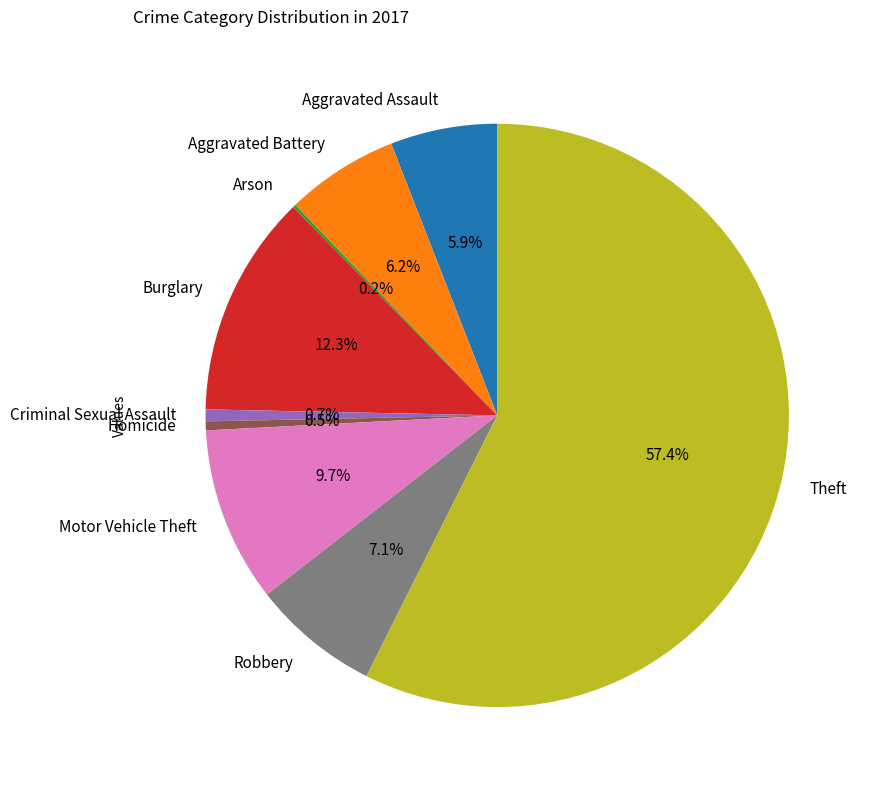

The Burglary slice represents 7% of the pie. True or false?

False